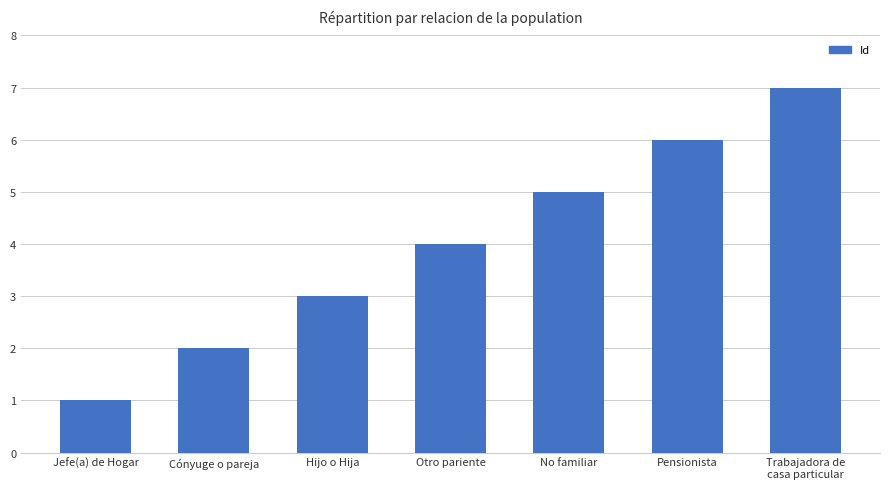

What is the value of the 6th bar from the left?

6